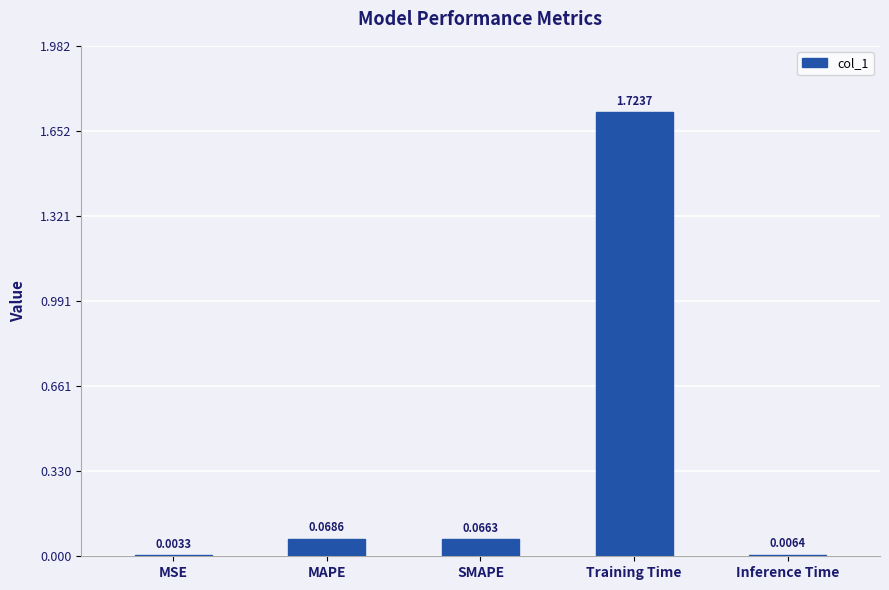

At which label is the value closest to 0?

MSE